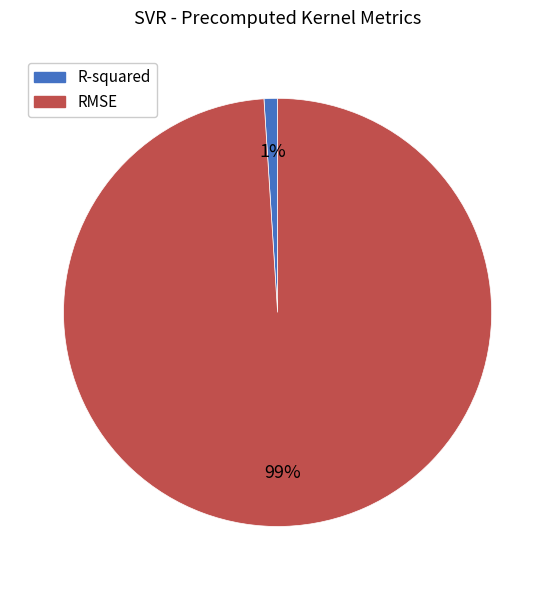

How many segments does this pie chart have?

2